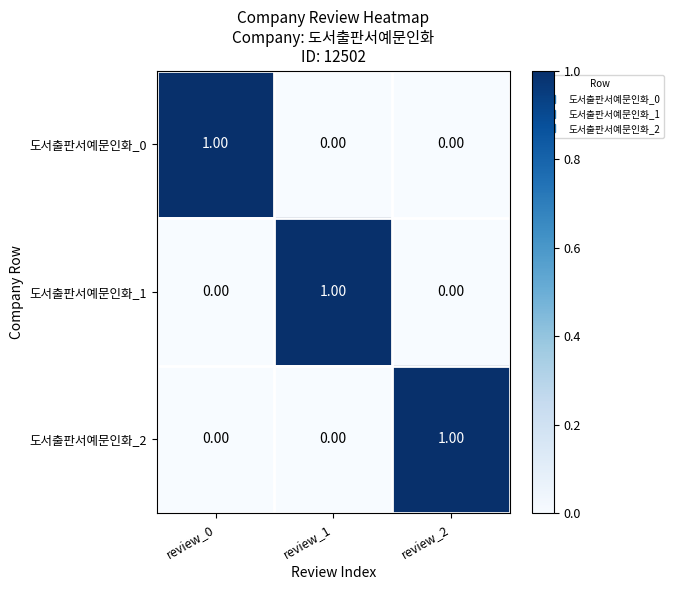

Is the value of 도서출판서예문인화_0 at review_0 greater than the value of 도서출판서예문인화_2 at review_0?

Yes